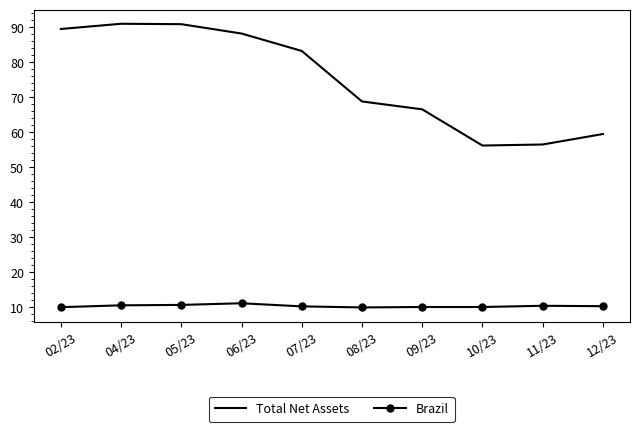

Which series has the largest range (max minus min)?

Total Net Assets